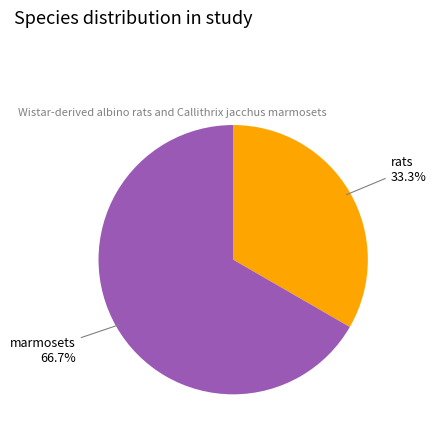

Is there any slice that represents more than half of the pie?

Yes